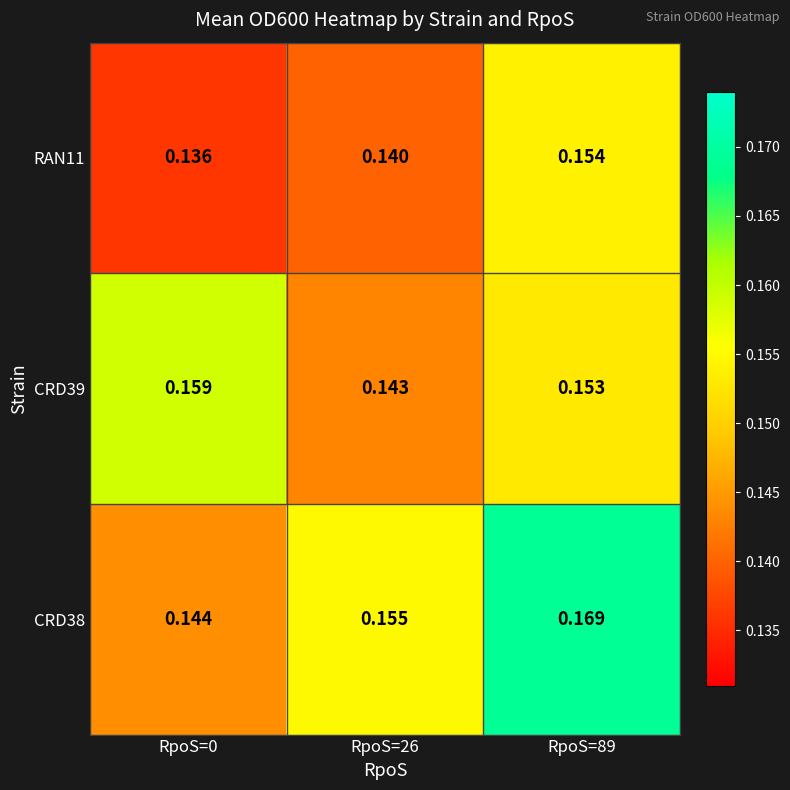

List the series in order of their peak value, lowest first.

RAN11, CRD39, CRD38